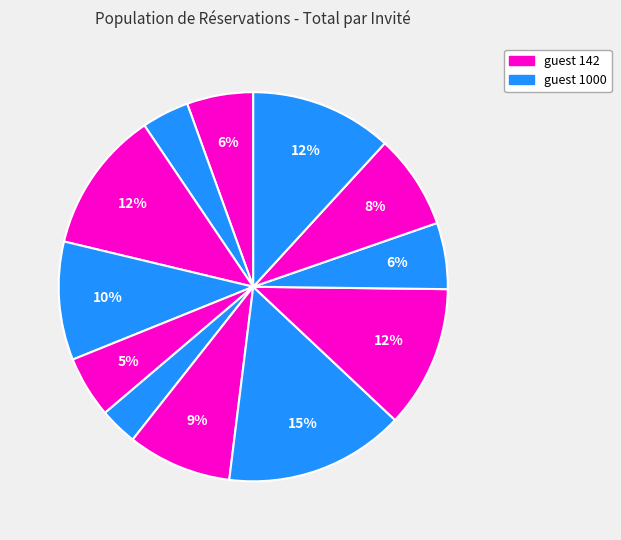

How many segments does this pie chart have?

12